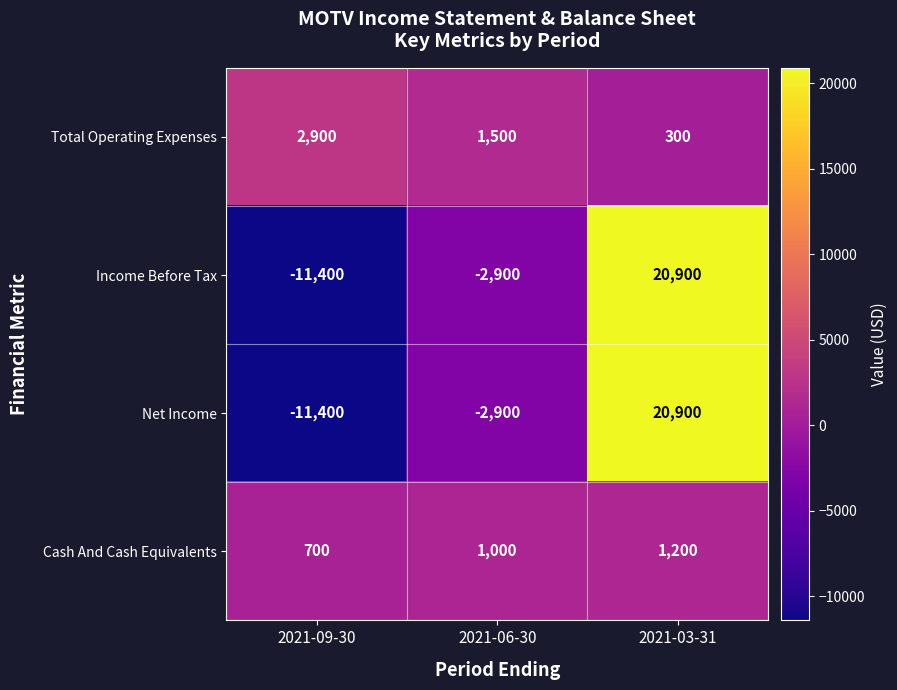

The Total Operating Expenses series shows 1500 at 2021-06-30. True or false?

True